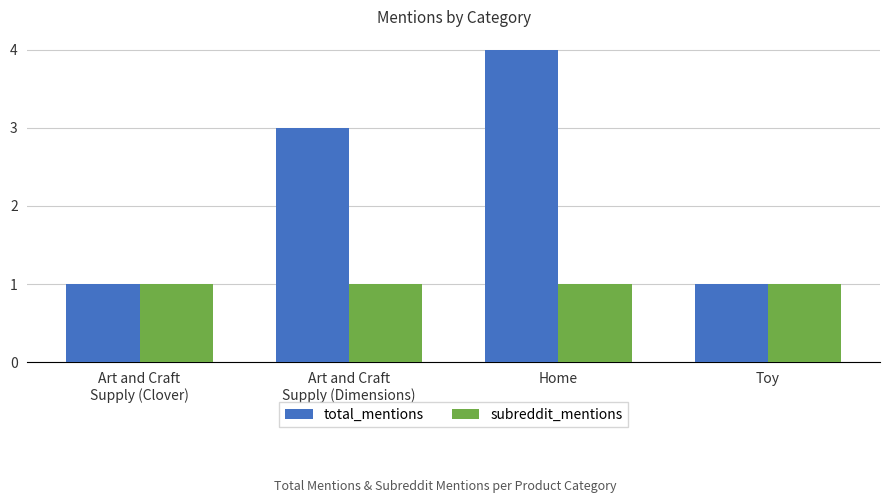

List the series in order of their overall mean, lowest first.

subreddit_mentions, total_mentions